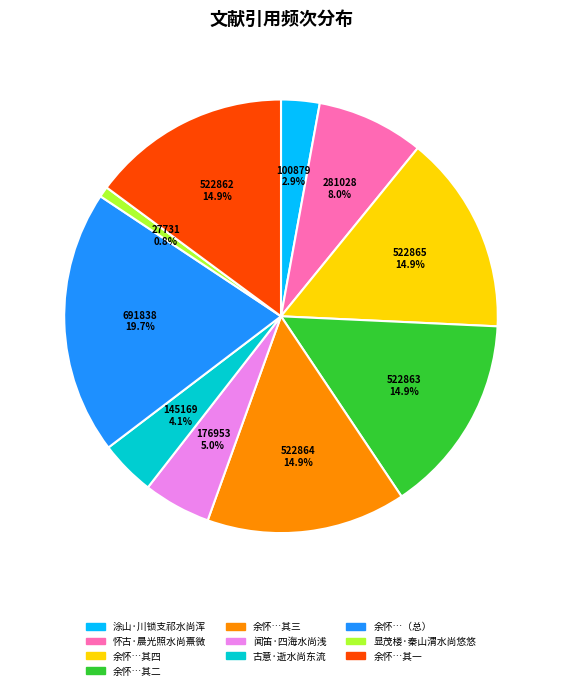

Is there a majority slice in this chart?

No